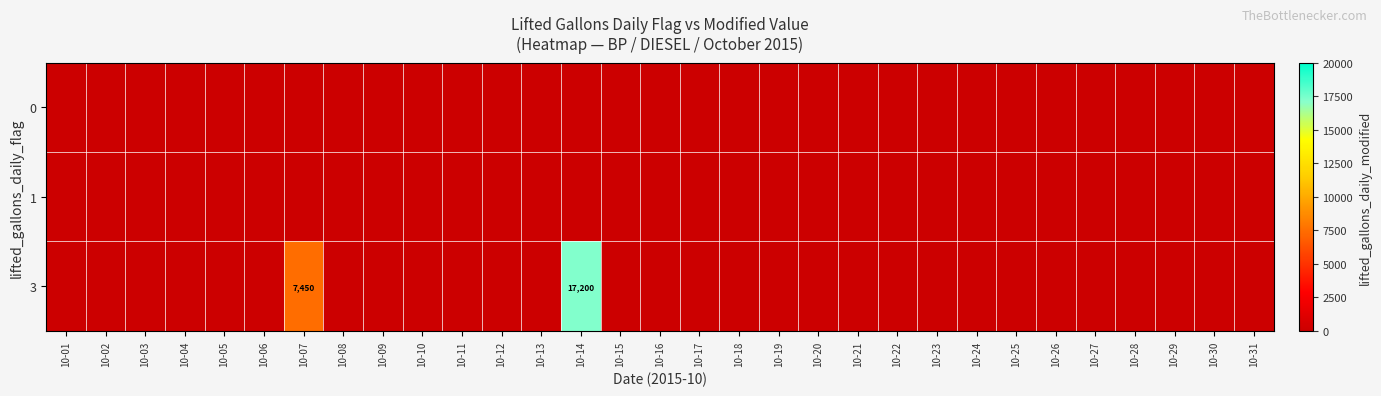

Rank the categories by 3 value from lowest to highest.

10-01, 10-02, 10-03, 10-04, 10-05, 10-06, 10-08, 10-09, 10-10, 10-11, 10-12, 10-13, 10-15, 10-16, 10-17, 10-18, 10-19, 10-20, 10-21, 10-22, 10-23, 10-24, 10-25, 10-26, 10-27, 10-28, 10-29, 10-30, 10-31, 10-07, 10-14